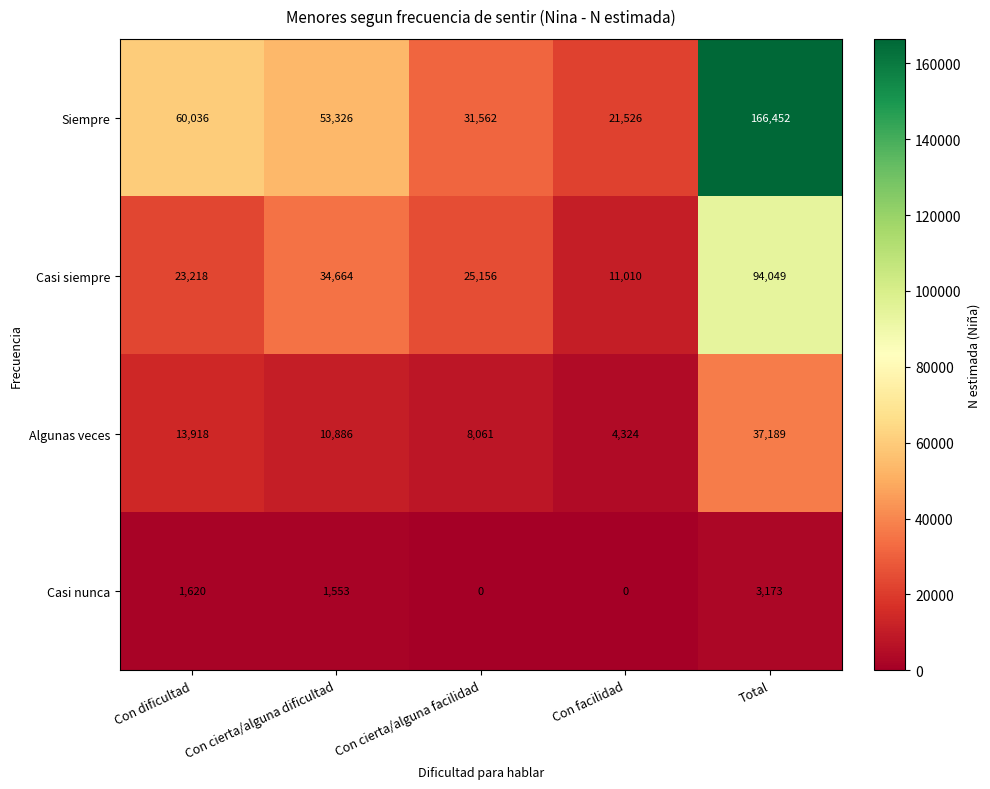

The Casi siempre series shows 25156 at Con cierta/alguna facilidad. True or false?

True